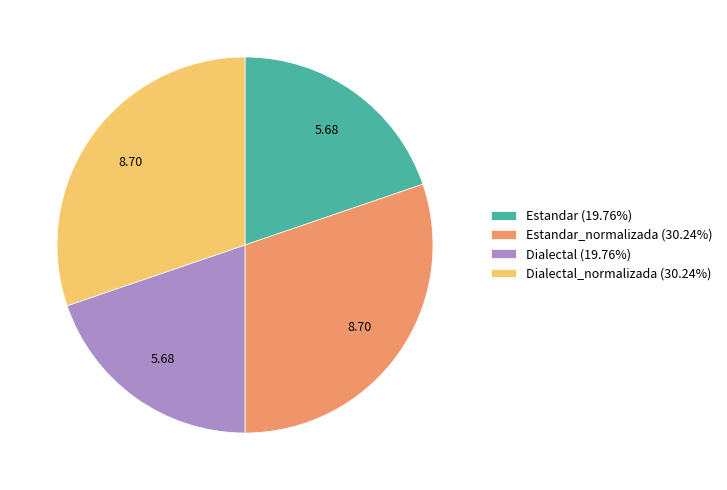

Is there a majority slice in this chart?

No